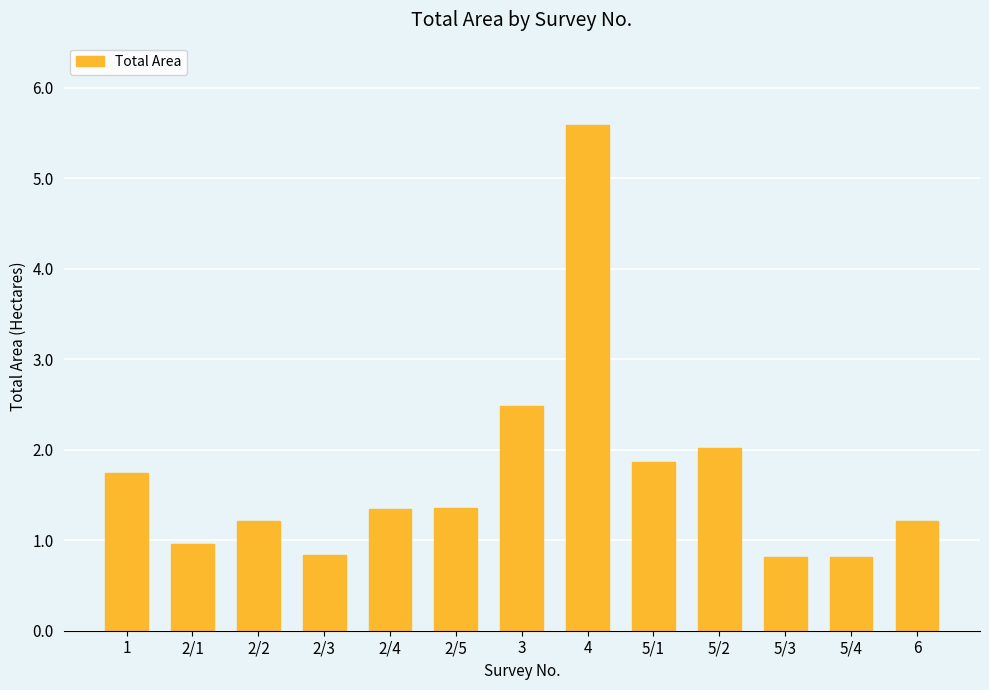

Which category has the highest value across all series?

4